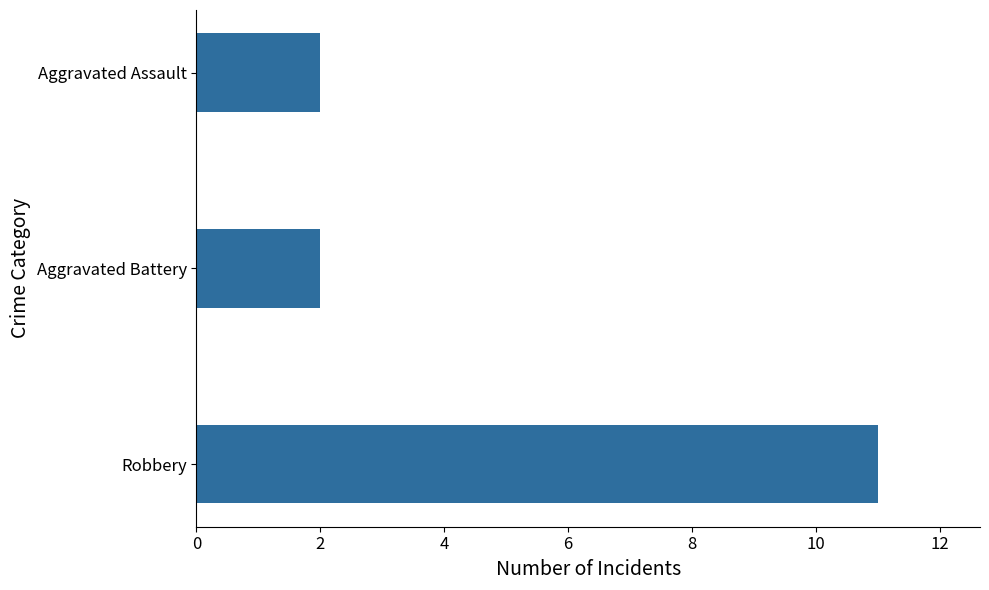

What is the maximum value shown in the chart?

11